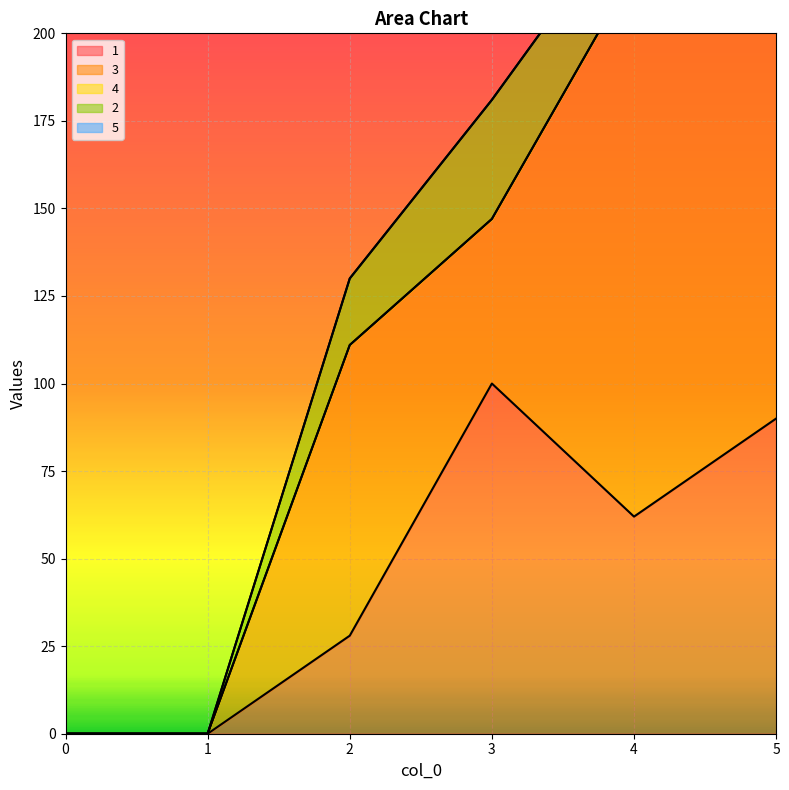

Reading left to right, list all the values displayed in this chart.

1: 0	0	28	100	62	90
3: 0	0	83	47	156	114
4: 0	0	0	0	0	0
2: 0	0	19	34	19	48
5: 0	0	0	0	0	0